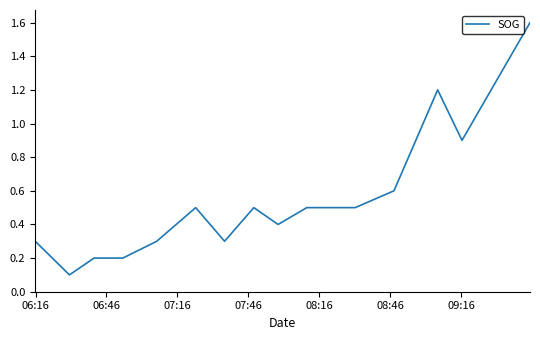

What is the maximum value shown in the chart?

1.6